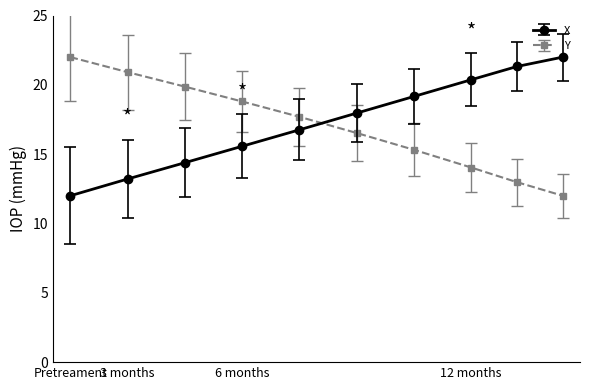

Reading right to left, extract all data points from this chart.

X: 22.0	21.3	20.4	19.2	18.0	16.8	15.6	14.4	13.2	12.0
Y: 12.0	13.0	14.0	15.3	16.5	17.7	18.8	19.9	20.9	22.0